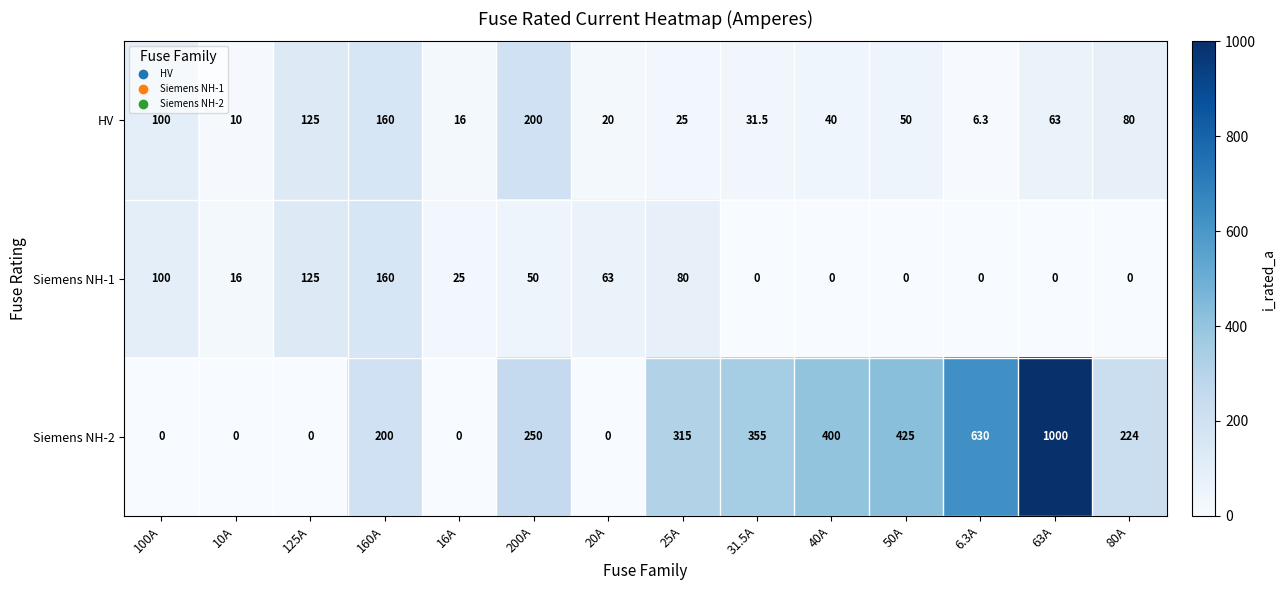

The value of Siemens NH-1 at 200A is 67.7. True or false?

False